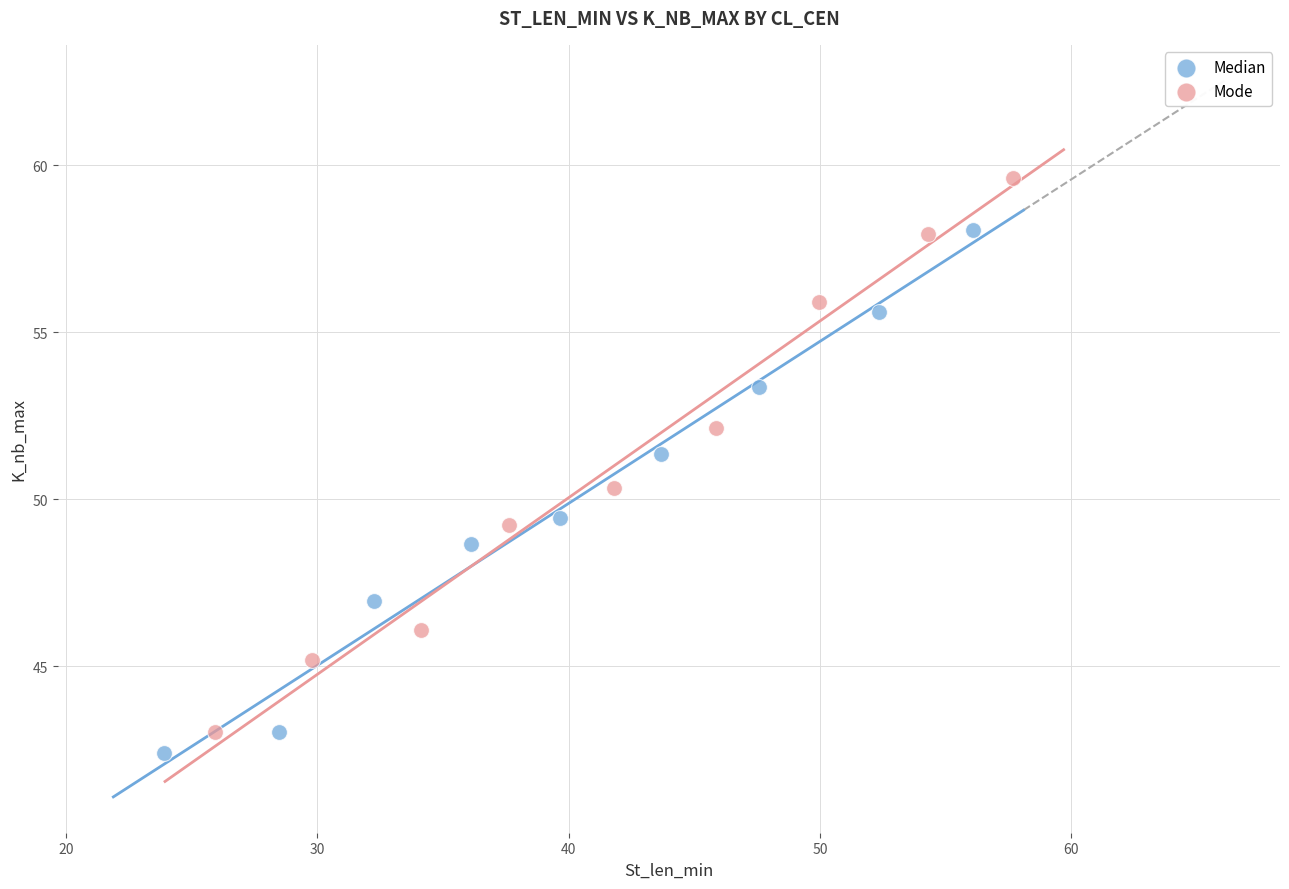

Which series contains the highest Y value?

Mode